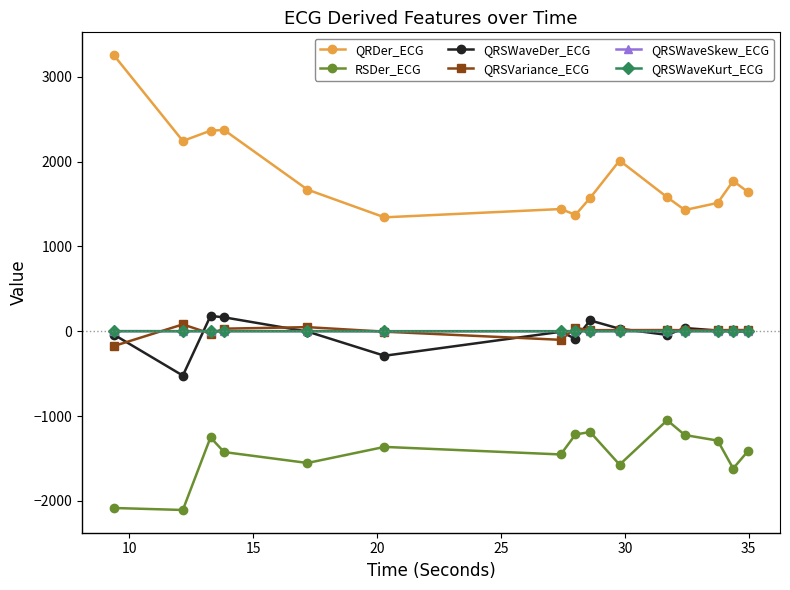

True or false: RSDer_ECG and QRSWaveKurt_ECG cross at least once.

False